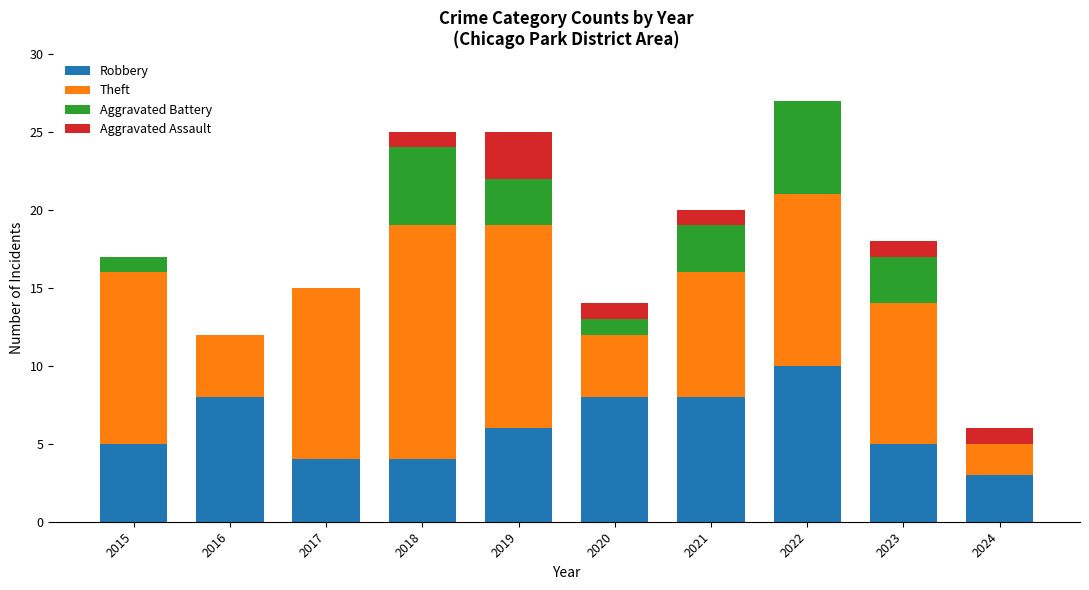

What is the maximum value for Robbery?

10